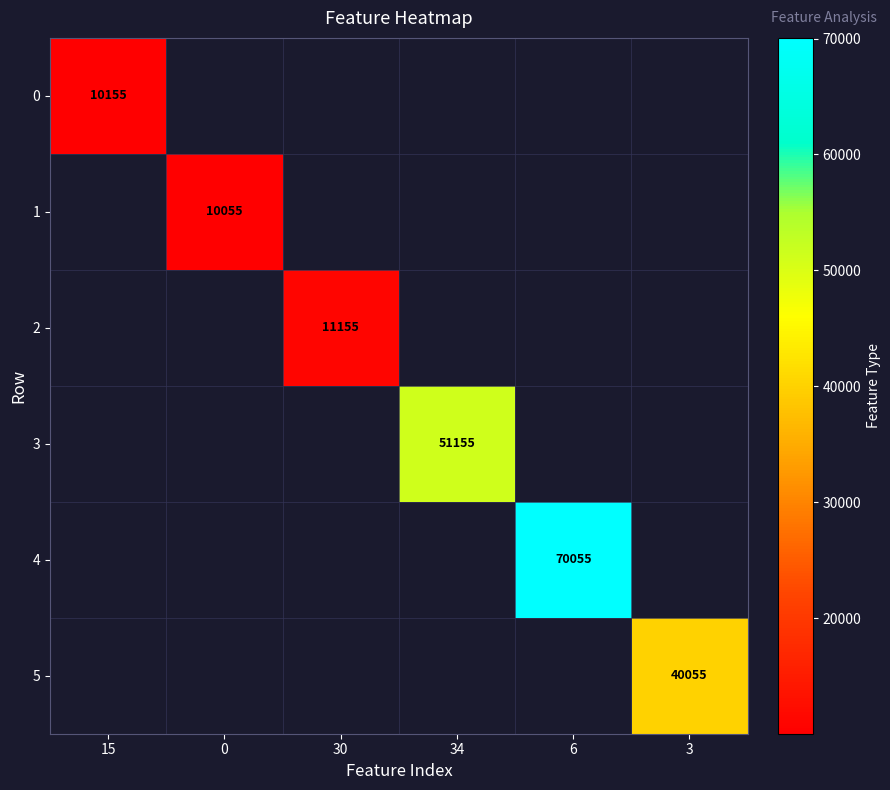

Is it true that 3 equals 51155 at 34?

True